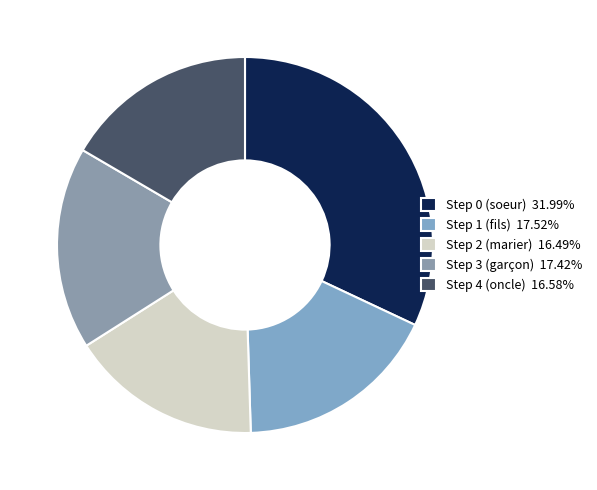

To the nearest percent, what percentage of the pie is Step 1 (fils)?

18%